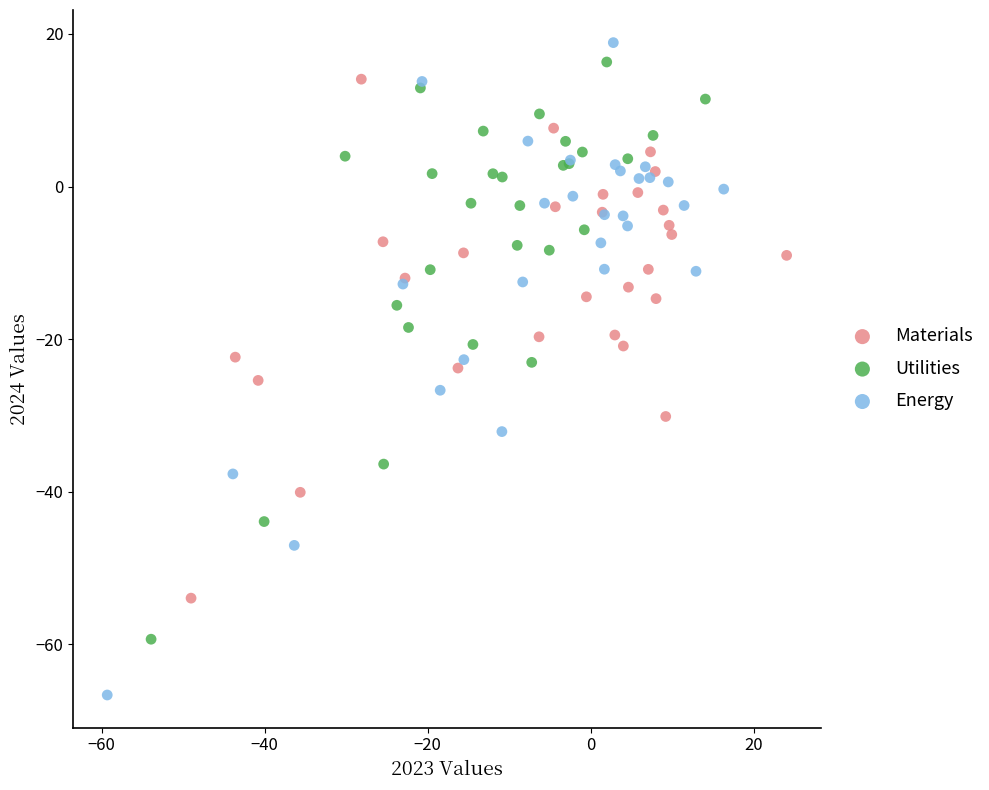

Which series contains the lowest Y value?

Energy